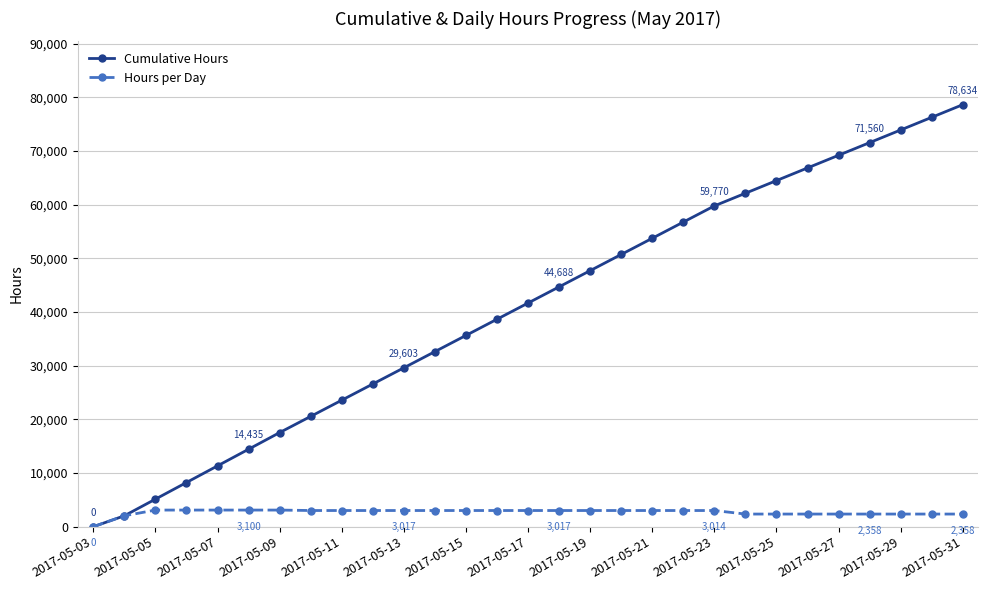

Which series has the largest total across all categories?

Cumulative Hours